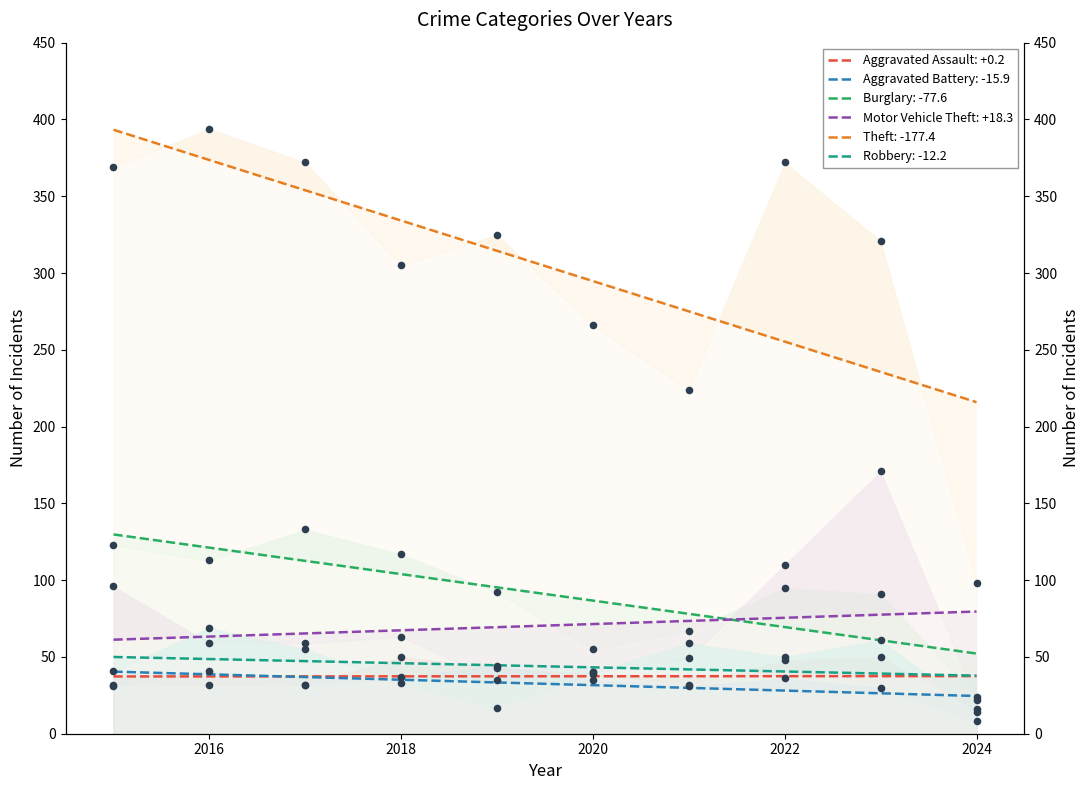

Which series reaches the minimum Y coordinate?

Aggravated Battery